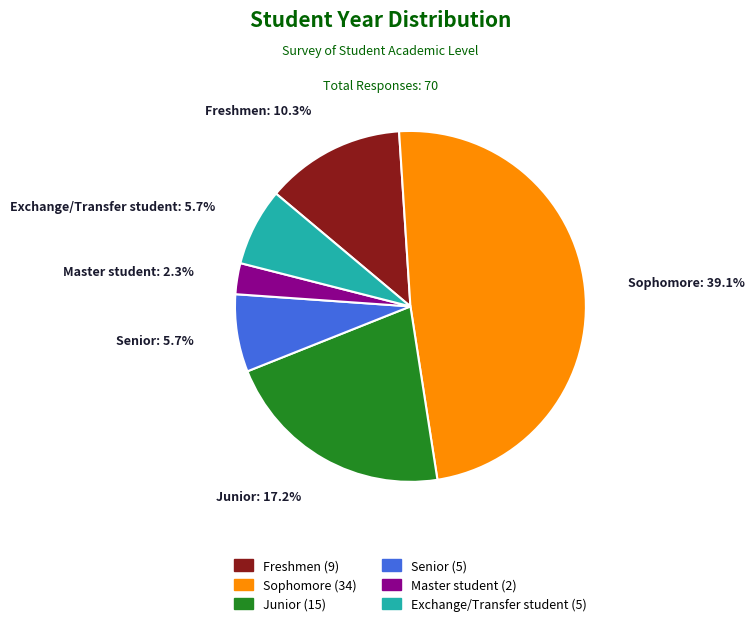

Is it true that Master student is 11% of the pie?

False